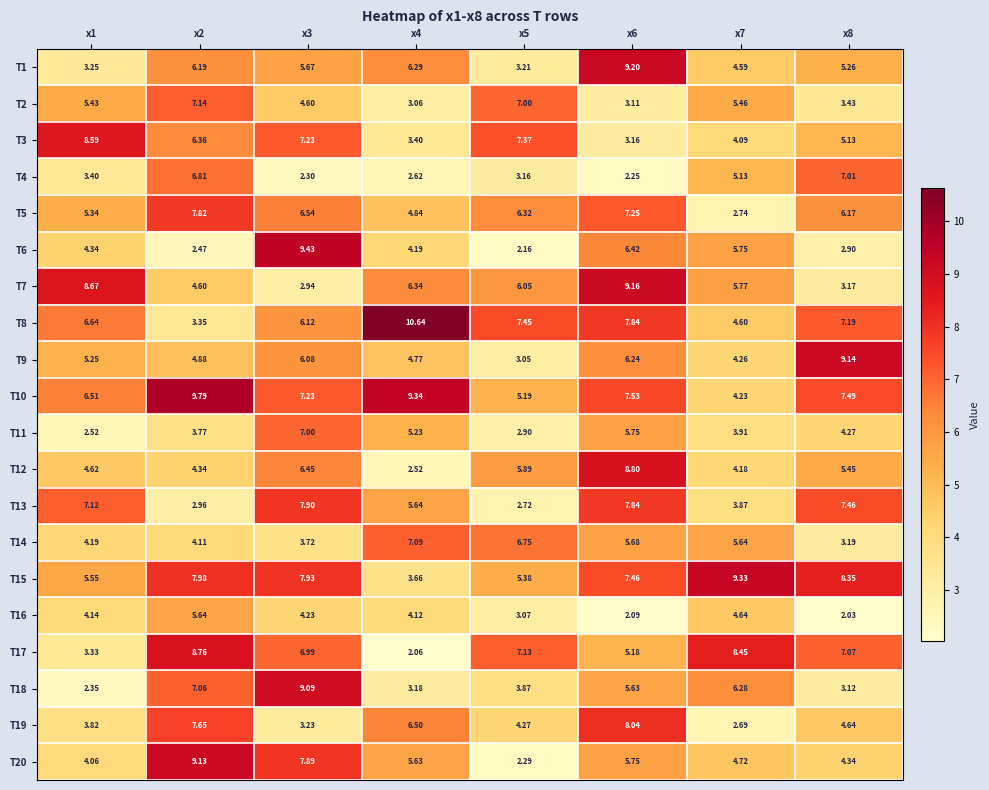

Is the value of T9 at x1 greater than the value of T14 at x3?

Yes